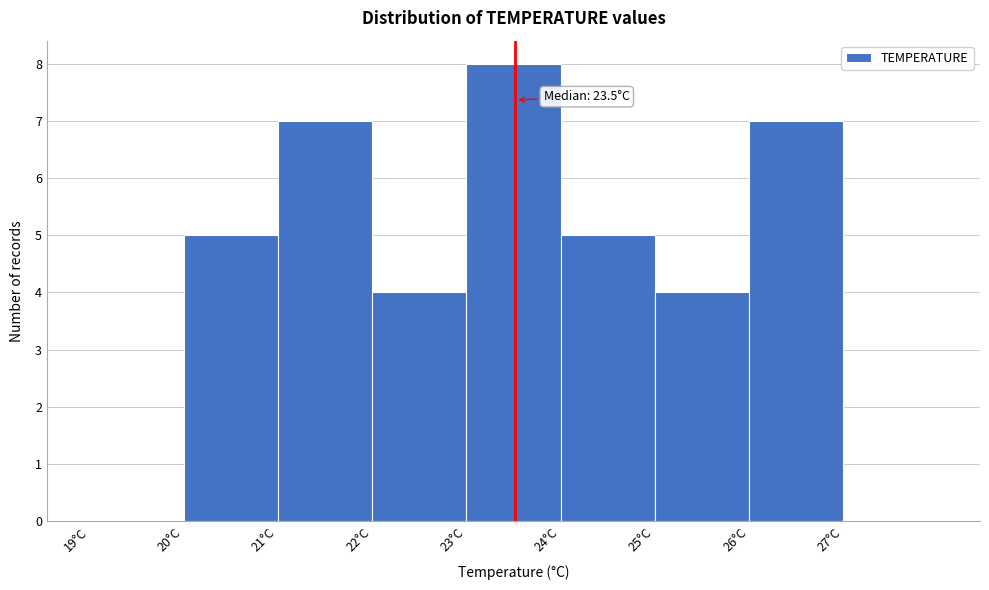

Over which range of the x-axis is the bar tallest?

23 to 24